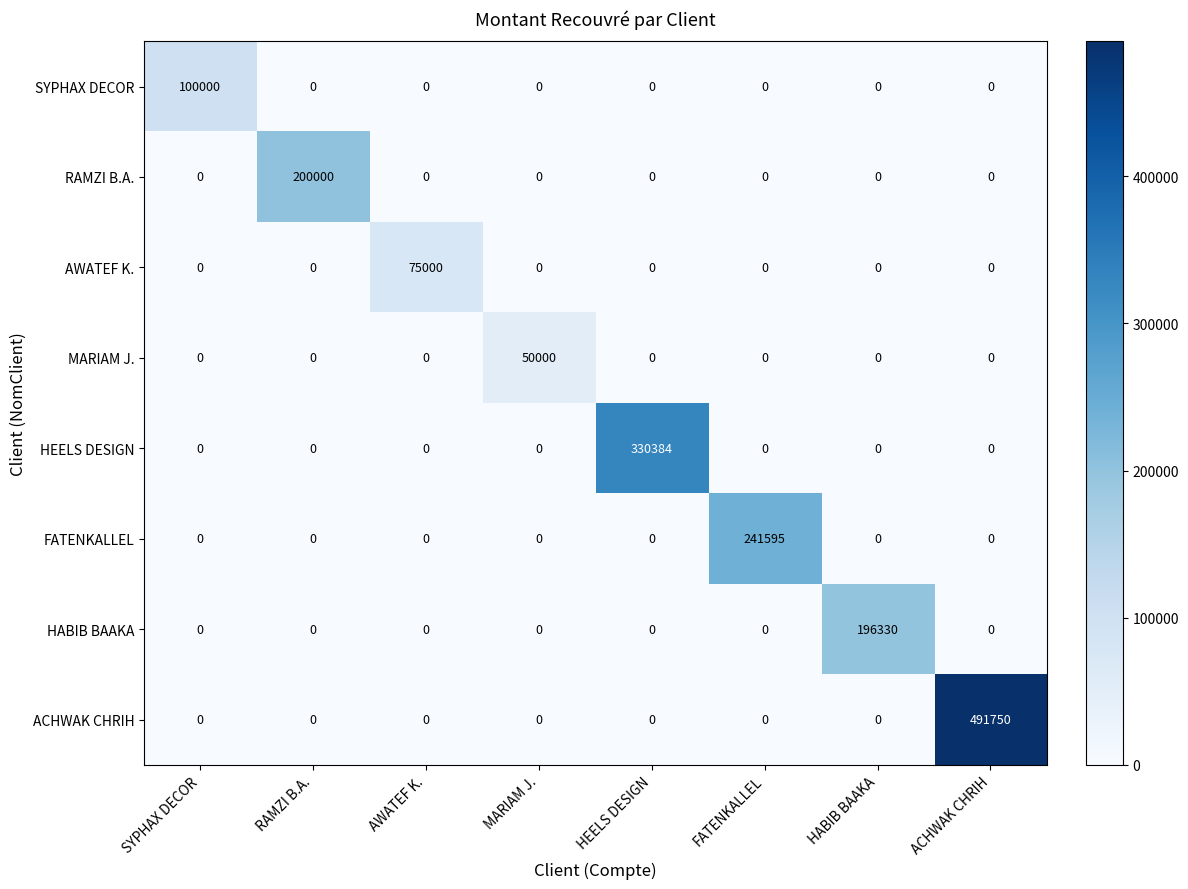

At which label does SYPHAX DECOR reach its peak?

SYPHAX DECOR